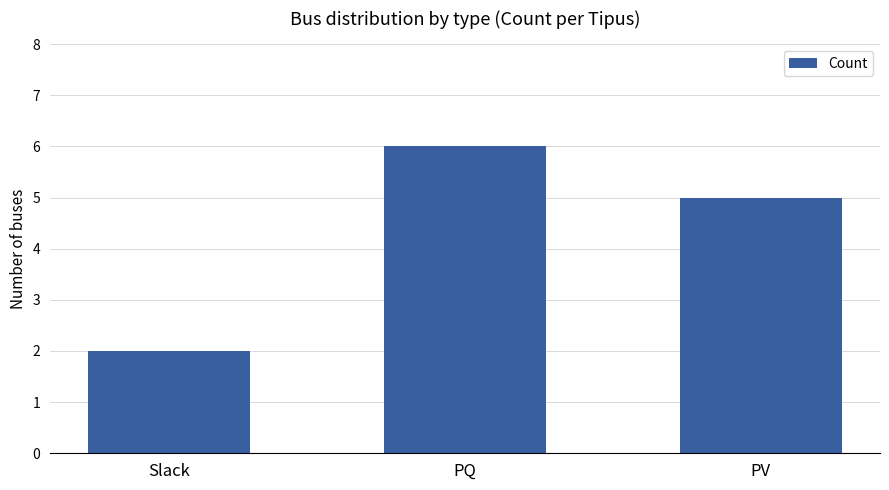

At which label does the data first exceed 5?

PQ